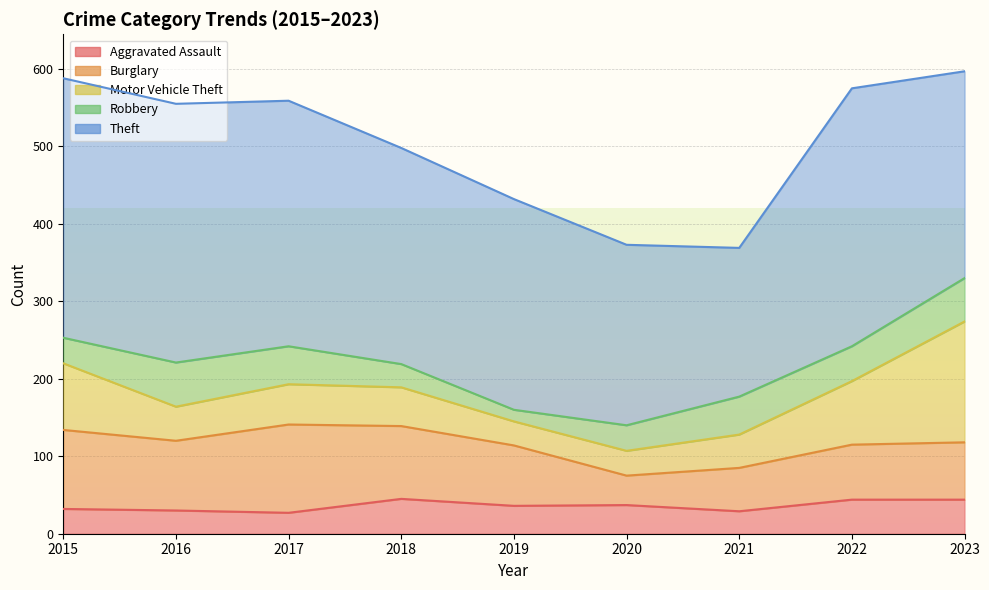

Reading left to right, transcribe all the data shown in this chart.

Aggravated Assault: 2015=32	2016=30	2017=27	2018=45	2019=36	2020=37	2021=29	2022=44	2023=44
Burglary: 2015=102	2016=90	2017=114	2018=94	2019=78	2020=38	2021=56	2022=71	2023=74
Motor Vehicle Theft: 2015=86	2016=44	2017=52	2018=50	2019=31	2020=32	2021=43	2022=82	2023=156
Robbery: 2015=33	2016=57	2017=49	2018=30	2019=15	2020=33	2021=49	2022=45	2023=56
Theft: 2015=335	2016=334	2017=317	2018=279	2019=272	2020=233	2021=192	2022=333	2023=267